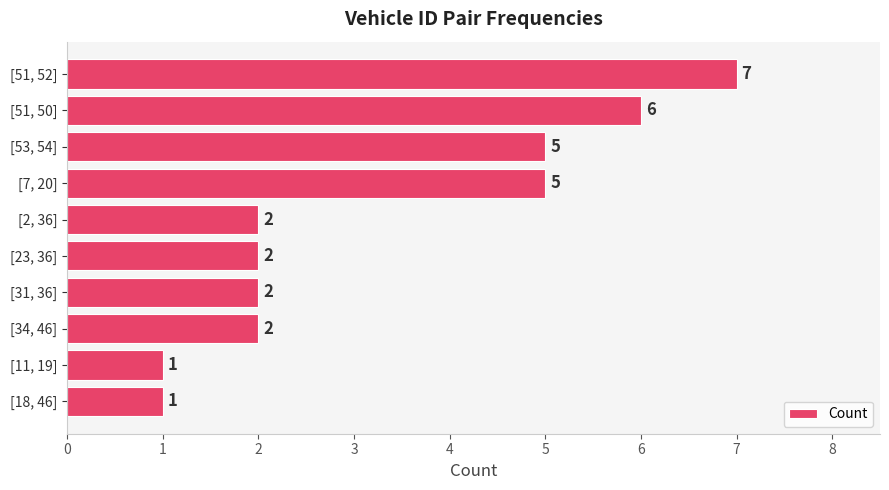

The value at [31, 36] is 1. True or false?

False